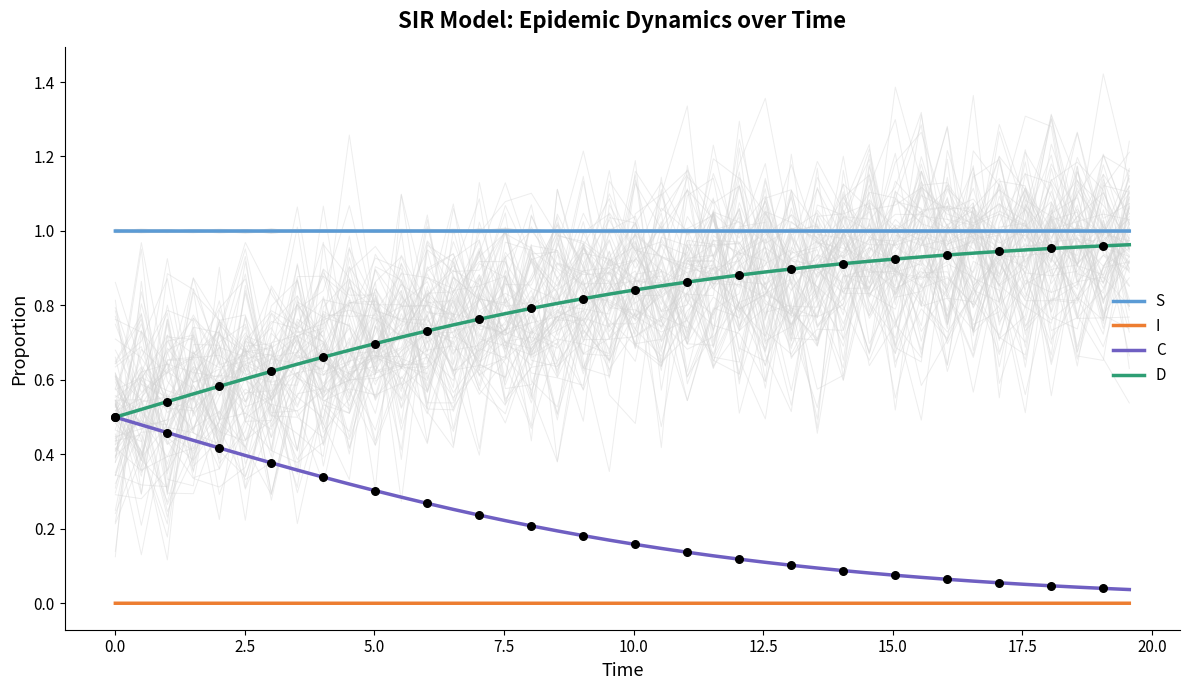

True or false: S and D intersect in this chart.

False